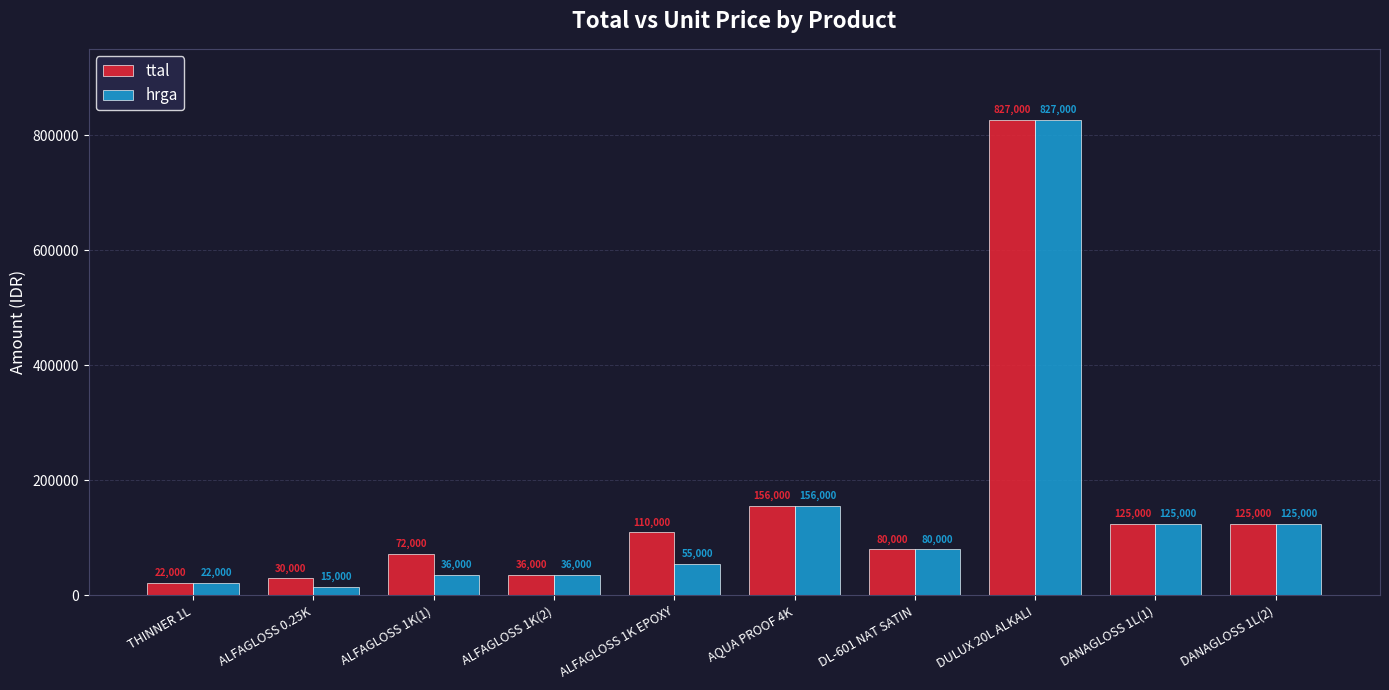

Which series has the largest range (max minus min)?

hrga